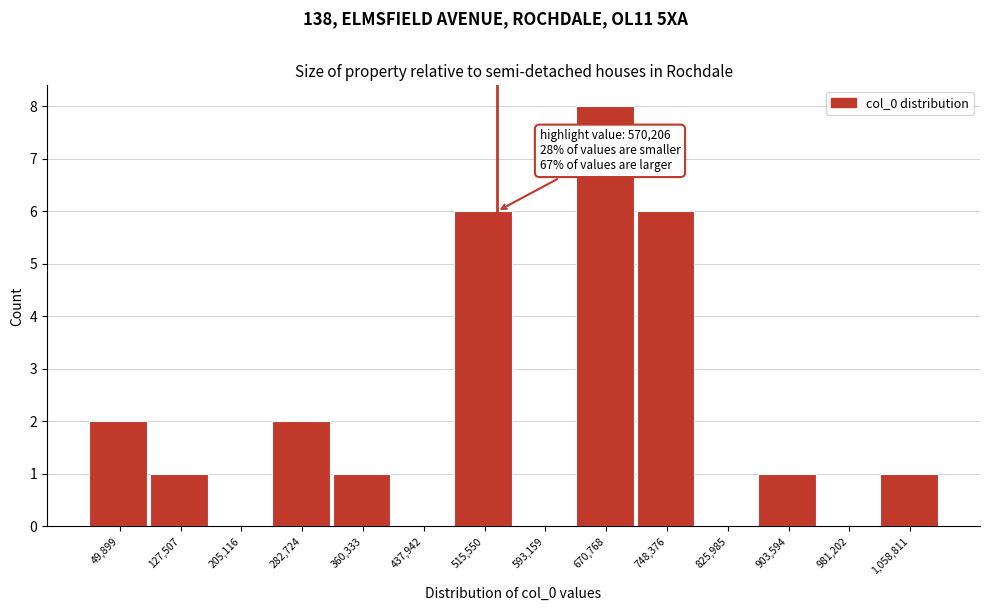

Reading left to right, transcribe all the data shown in this chart.

49,899=2	127,507=1	205,116=0	282,724=2	360,333=1	437,942=0	515,550=6	593,159=0	670,768=8	748,376=6	825,985=0	903,594=1	981,202=0	1,058,811=1